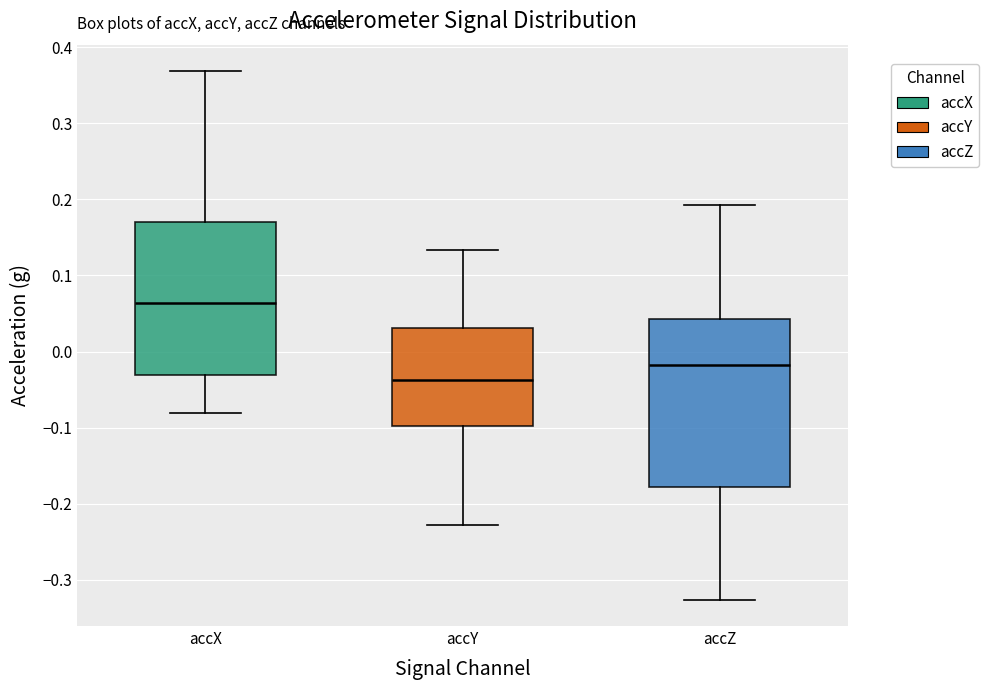

Where is the lower edge of the box for accZ on the y-axis? The values are not printed on the chart, so give them approximately, as read against the axis.

-0.18